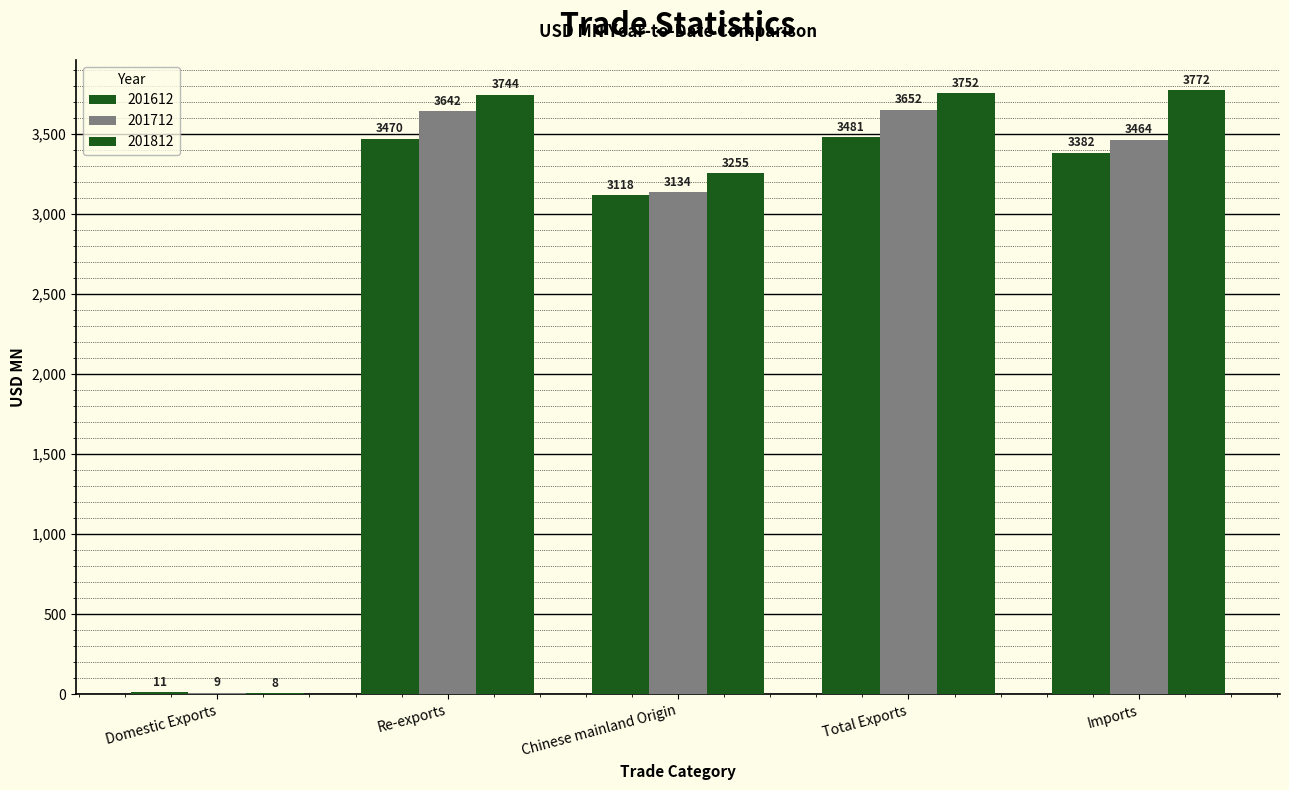

True or false: 201712 has a value of 3642.1 at Re-exports.

True